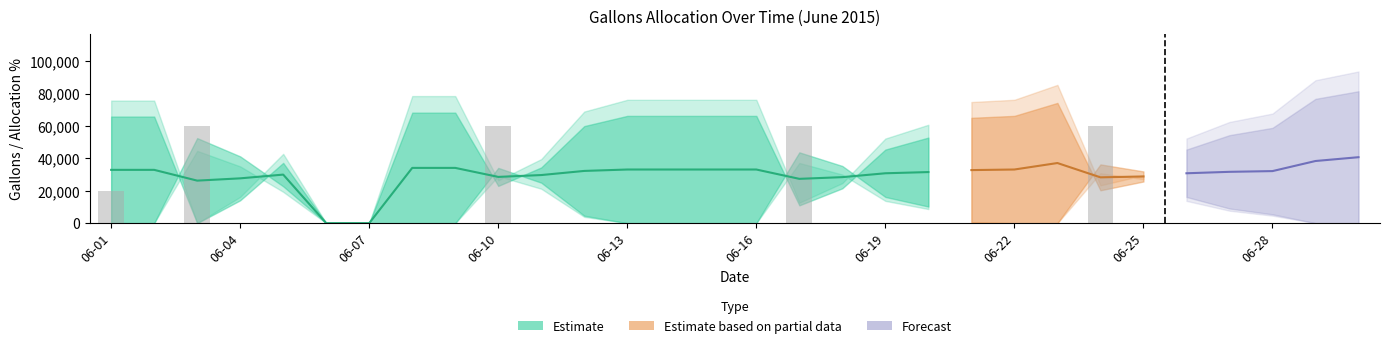

At how many categories does at least one series exceed 59346?

15